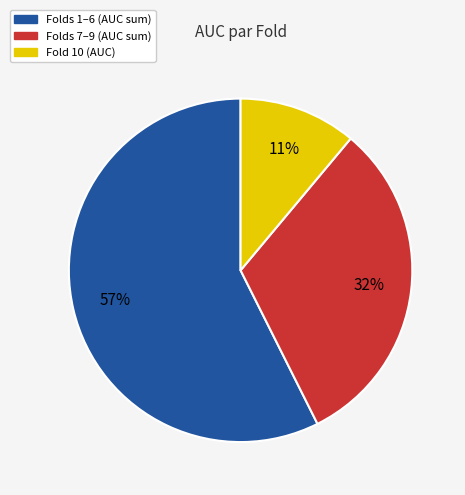

Between Fold 10 (AUC) and Folds 7–9 (AUC sum), which is larger?

Folds 7–9 (AUC sum)